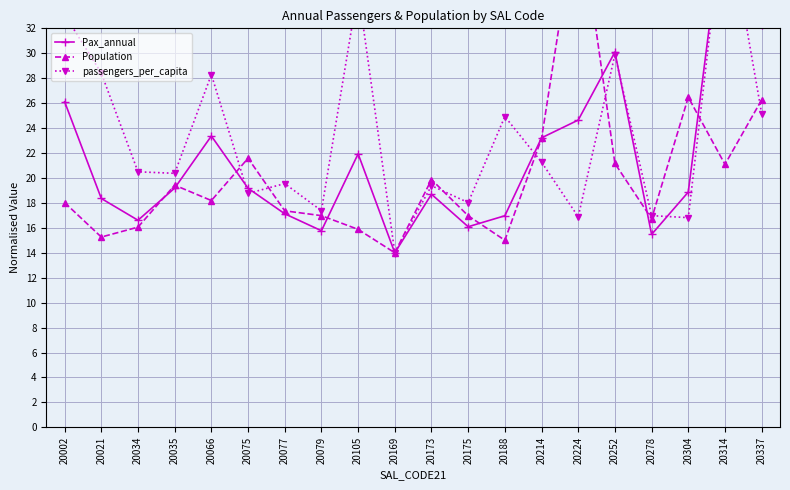

At 20034, list the series in order from smallest to largest.

Population, Pax_annual, passengers_per_capita